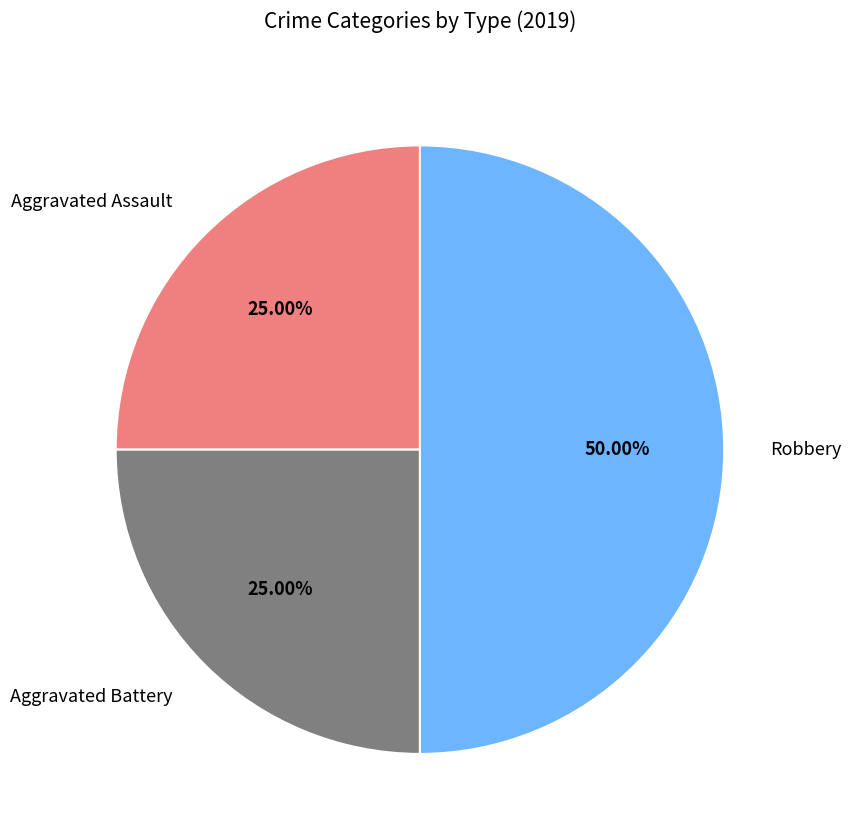

What is the largest slice in the pie chart?

Robbery